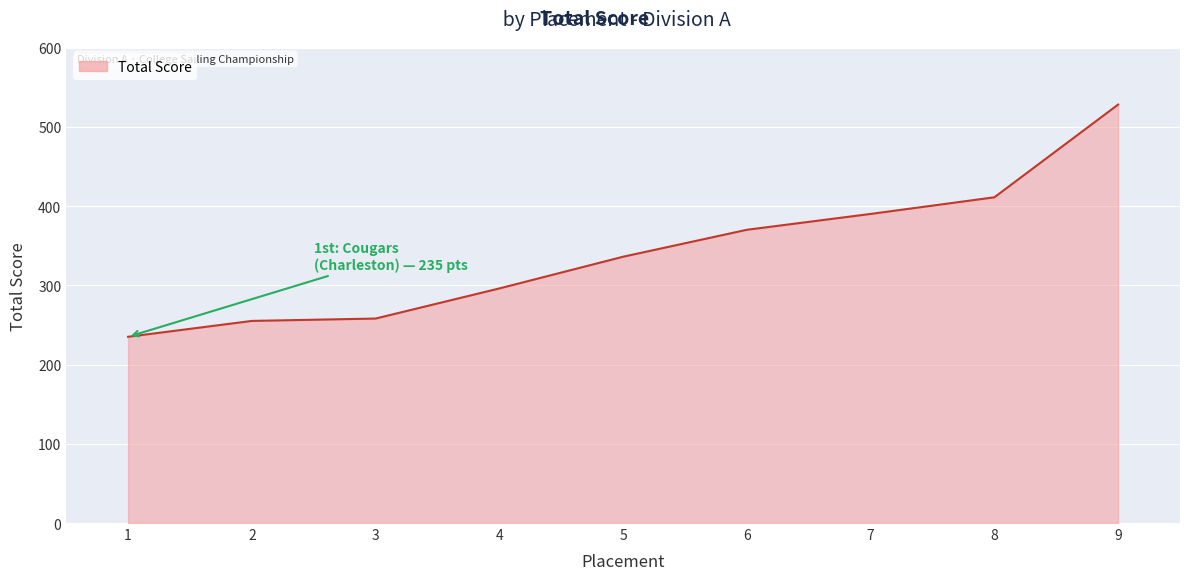

What is the maximum value shown in the chart?

528